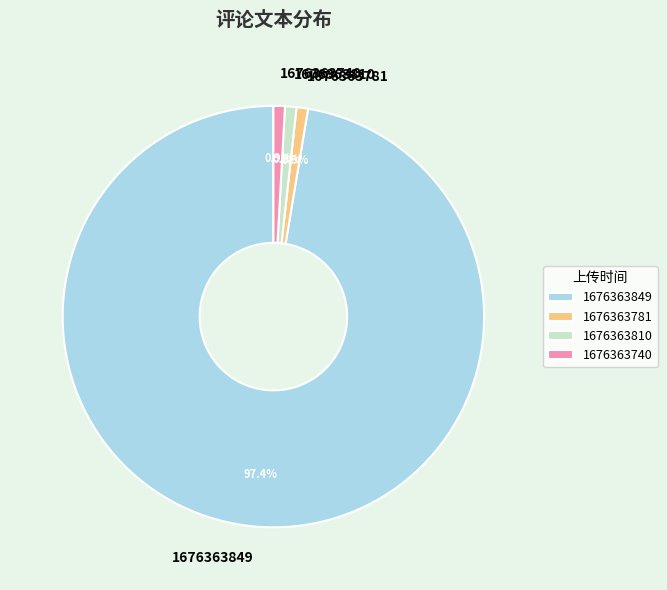

How many slices are in this pie chart?

4